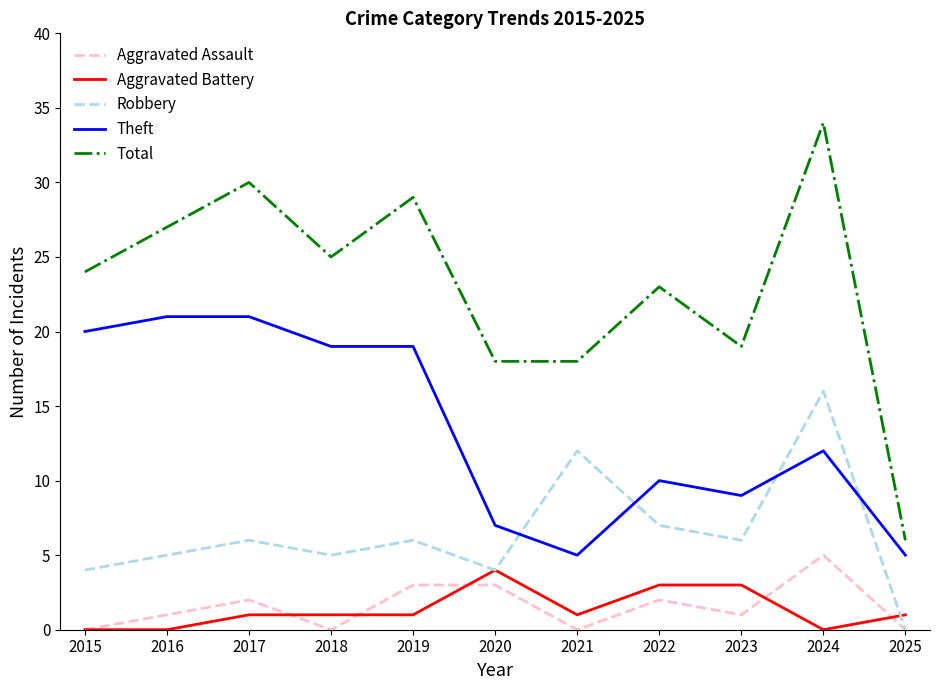

Reading left to right, transcribe all the data shown in this chart.

Aggravated Assault: 2015=0	2016=1	2017=2	2018=0	2019=3	2020=3	2021=0	2022=2	2023=1	2024=5	2025=0
Aggravated Battery: 2015=0	2016=0	2017=1	2018=1	2019=1	2020=4	2021=1	2022=3	2023=3	2024=0	2025=1
Robbery: 2015=4	2016=5	2017=6	2018=5	2019=6	2020=4	2021=12	2022=7	2023=6	2024=16	2025=0
Theft: 2015=20	2016=21	2017=21	2018=19	2019=19	2020=7	2021=5	2022=10	2023=9	2024=12	2025=5
Total: 2015=24	2016=27	2017=30	2018=25	2019=29	2020=18	2021=18	2022=23	2023=19	2024=34	2025=6